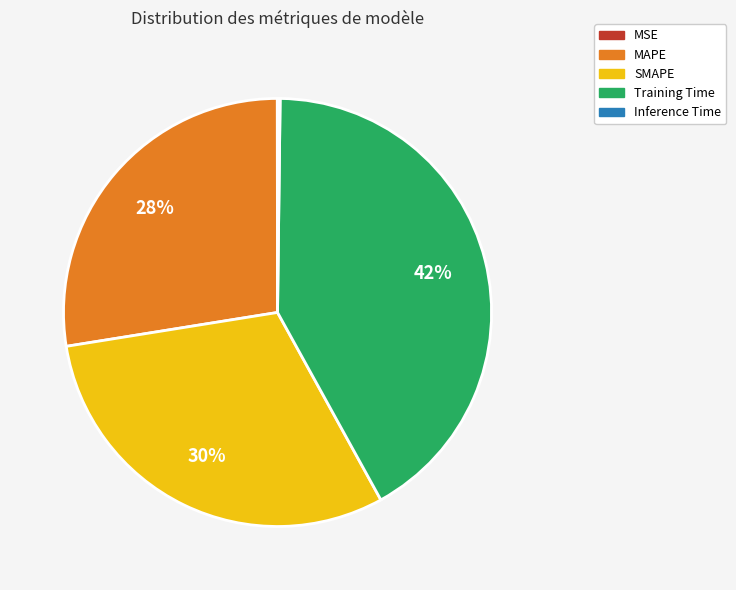

Is the sum of SMAPE and Training Time greater than half?

Yes